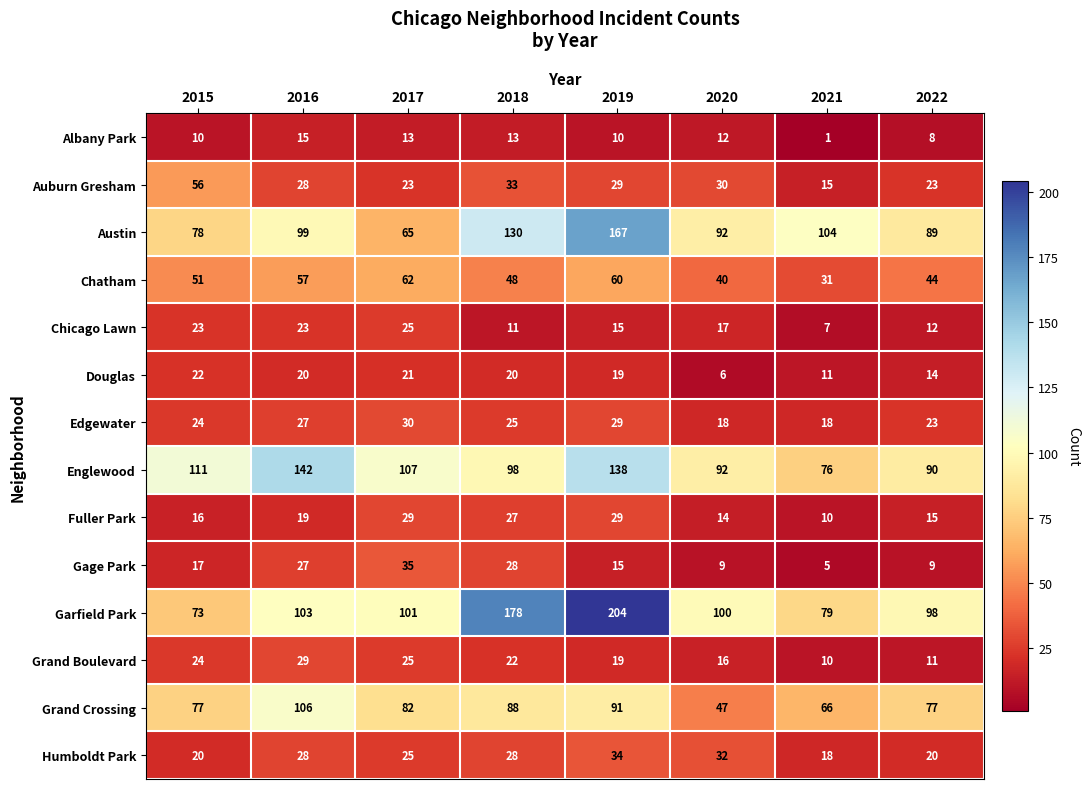

What is the difference between the highest and lowest values at 2020?

94